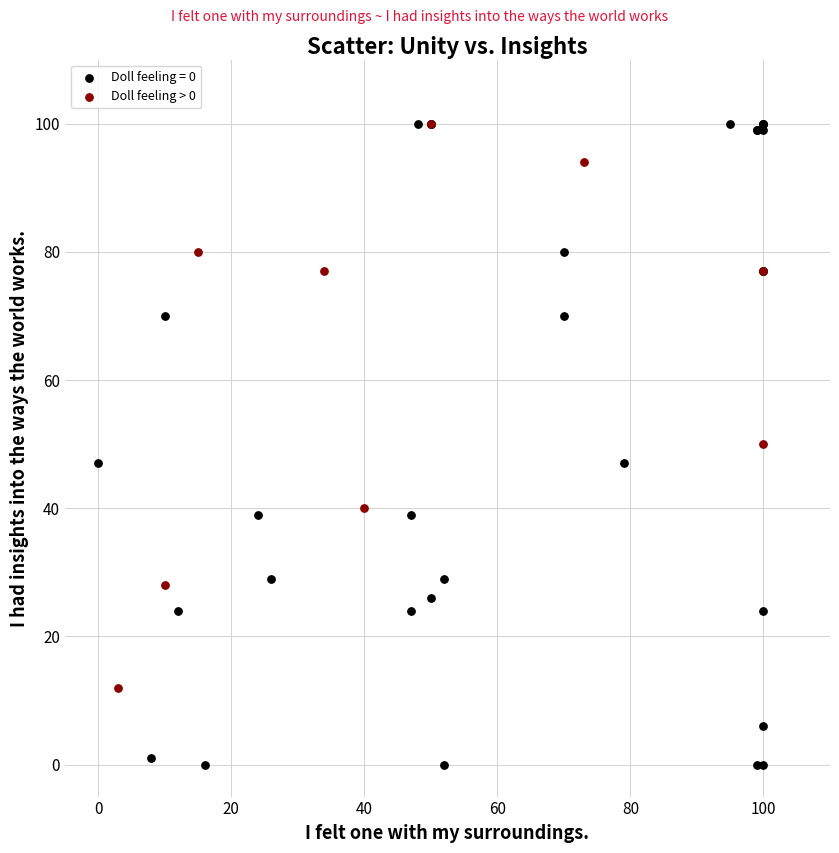

Which series contains the lowest Y value?

Doll feeling = 0